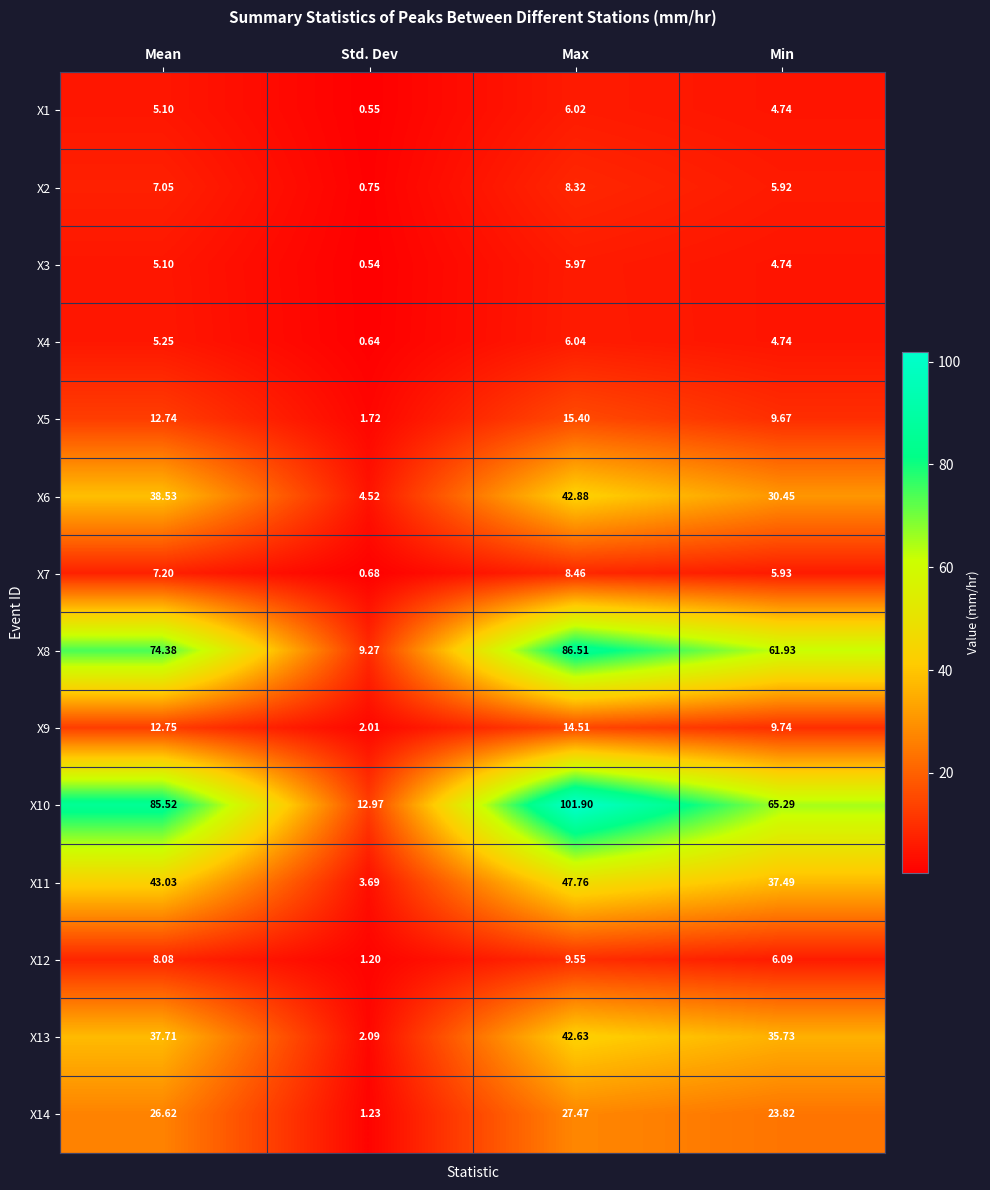

Which series changed the most between Std. Dev and Max?

X10